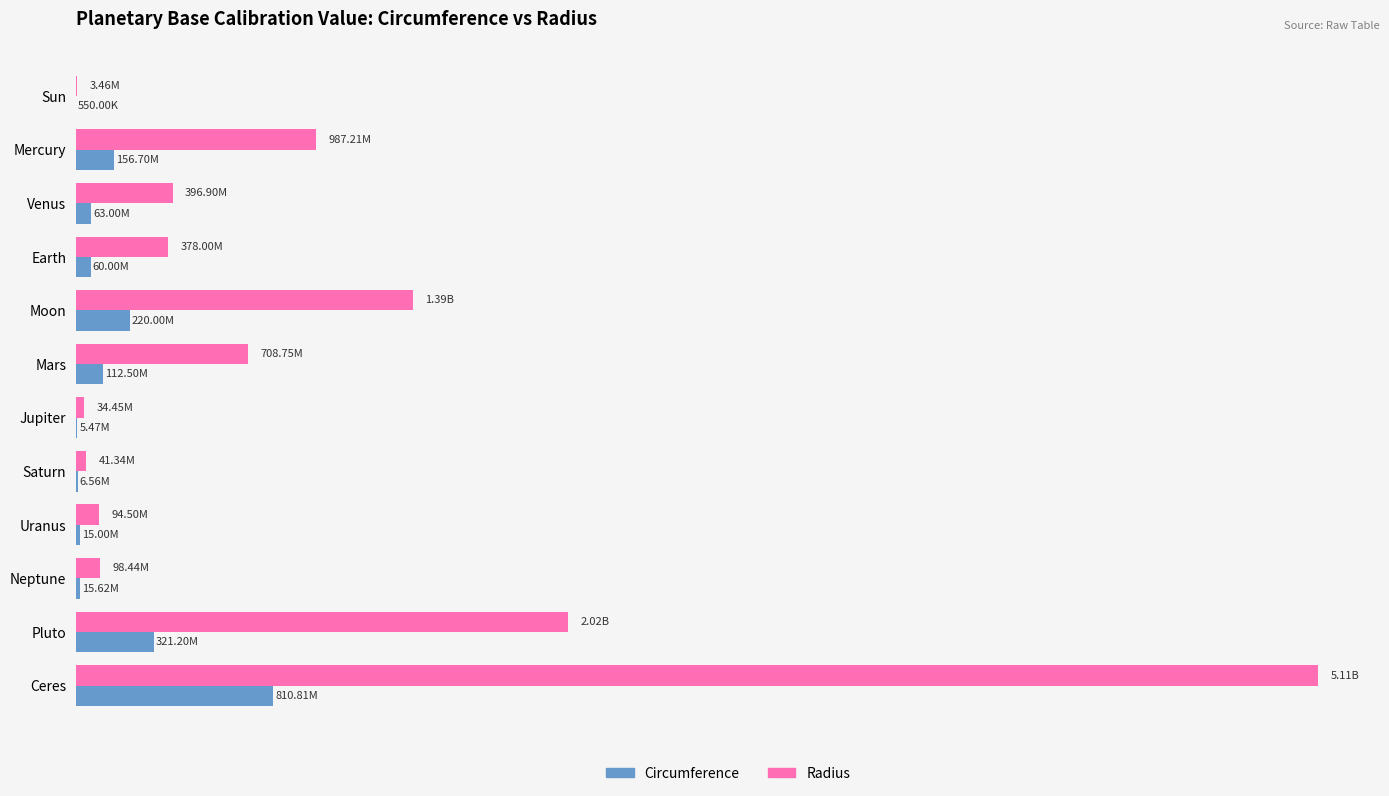

What is the sum of all Radius values?

11260727484.3